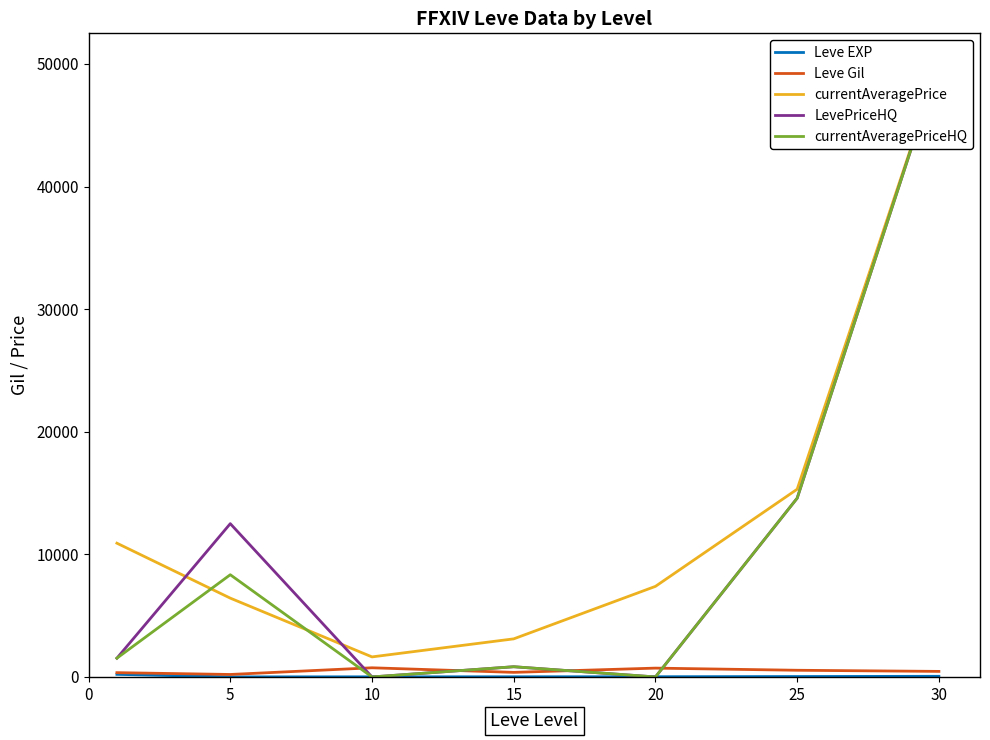

The currentAveragePriceHQ series shows 3538.5 at 5. True or false?

False